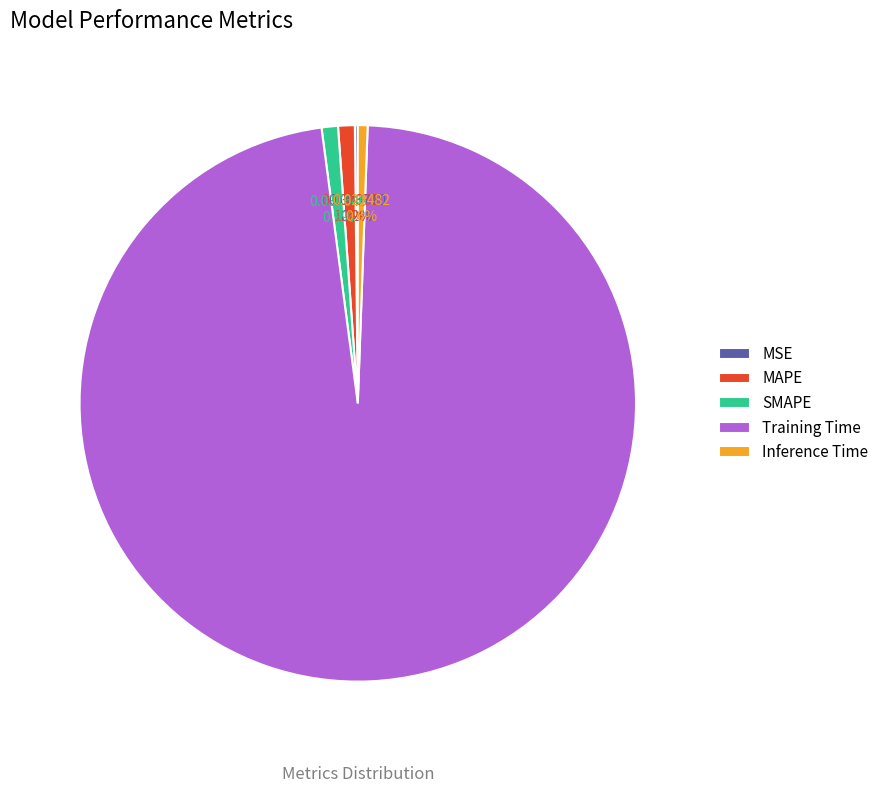

What is the largest slice in the pie chart?

Training Time